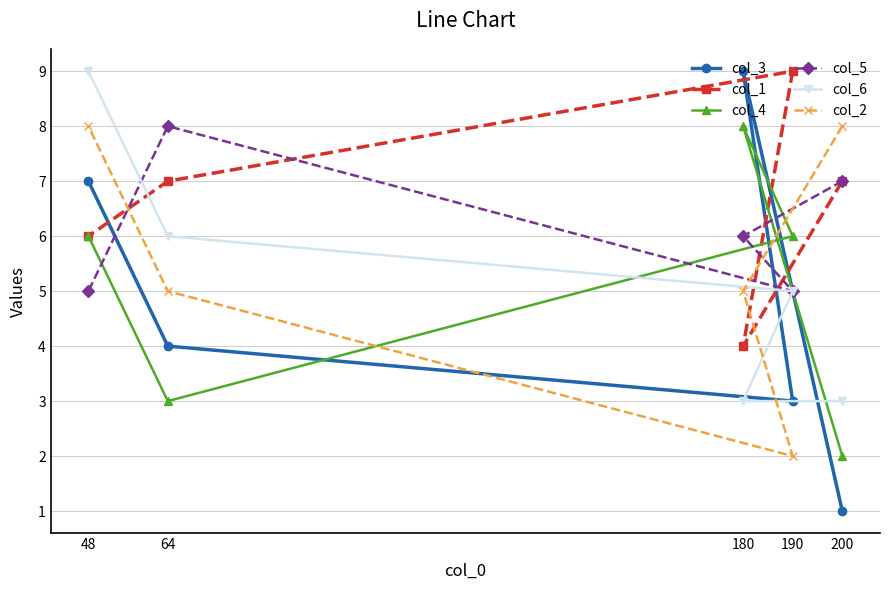

What is the maximum value shown in the chart?

9